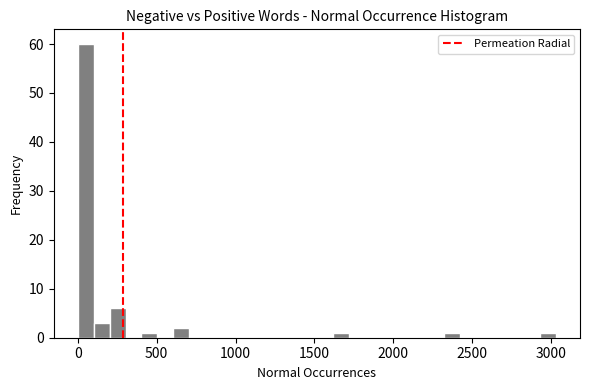

Around what value on the x-axis is the tallest bar? Give the approximate position of its centre, as read against the axis.

50